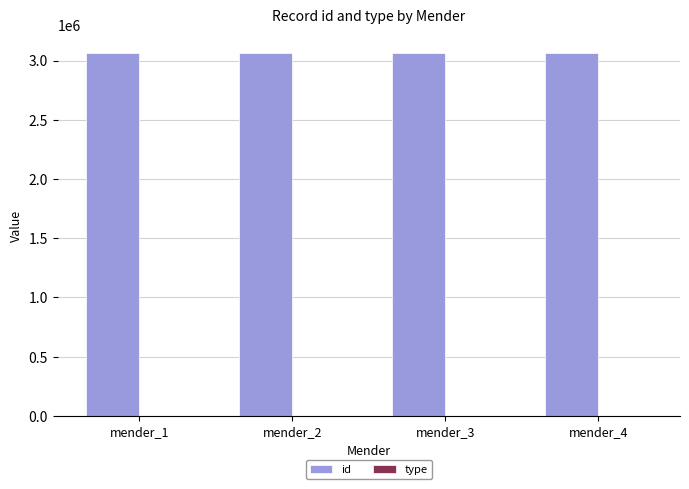

The value of id at mender_1 is 5107984. True or false?

False